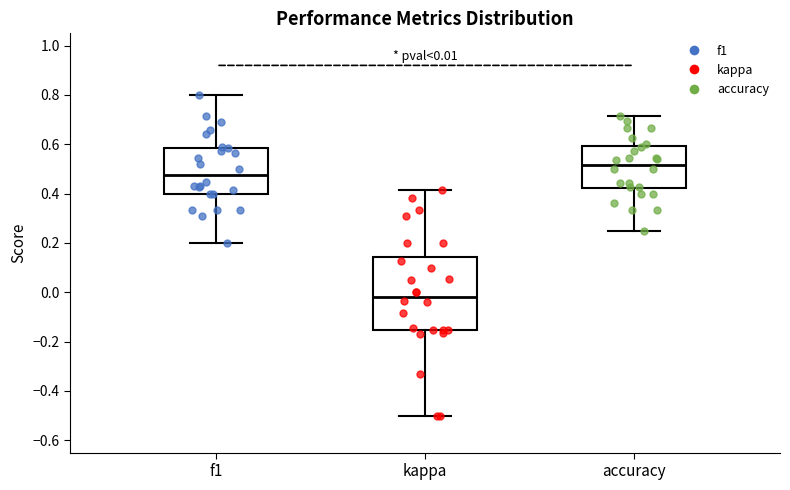

Comparing the boxes themselves (not the whiskers), which one is the tallest?

kappa